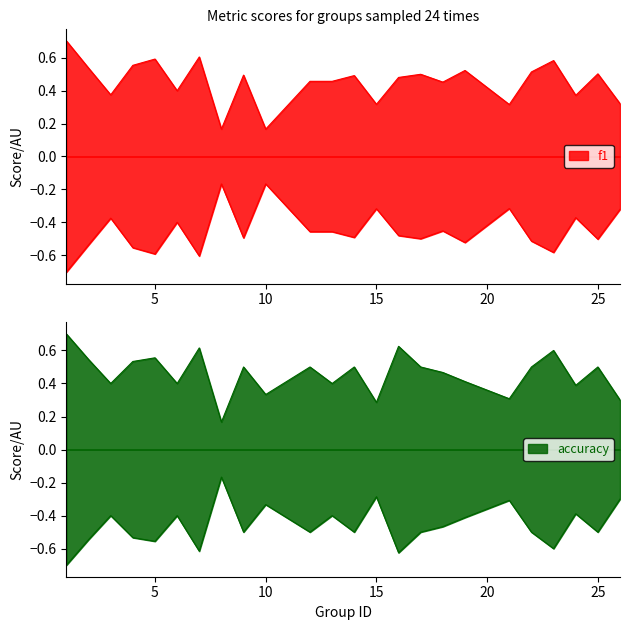

Does the chart display data point markers on the line(s)?

No